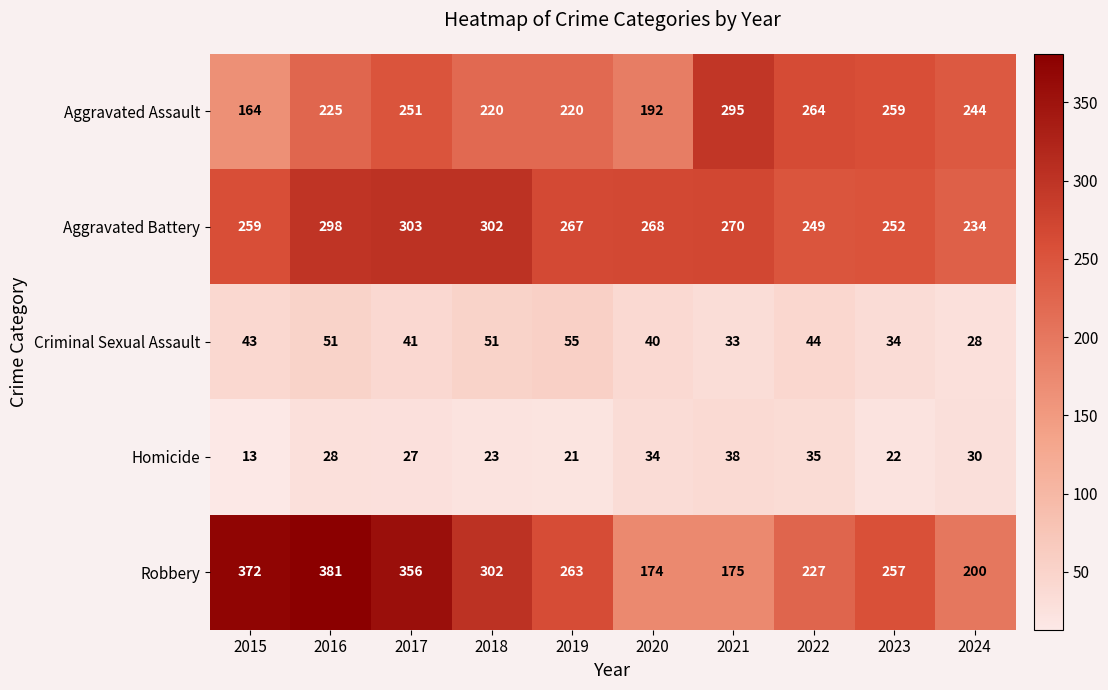

How many values in the Aggravated Battery series are below 268?

5